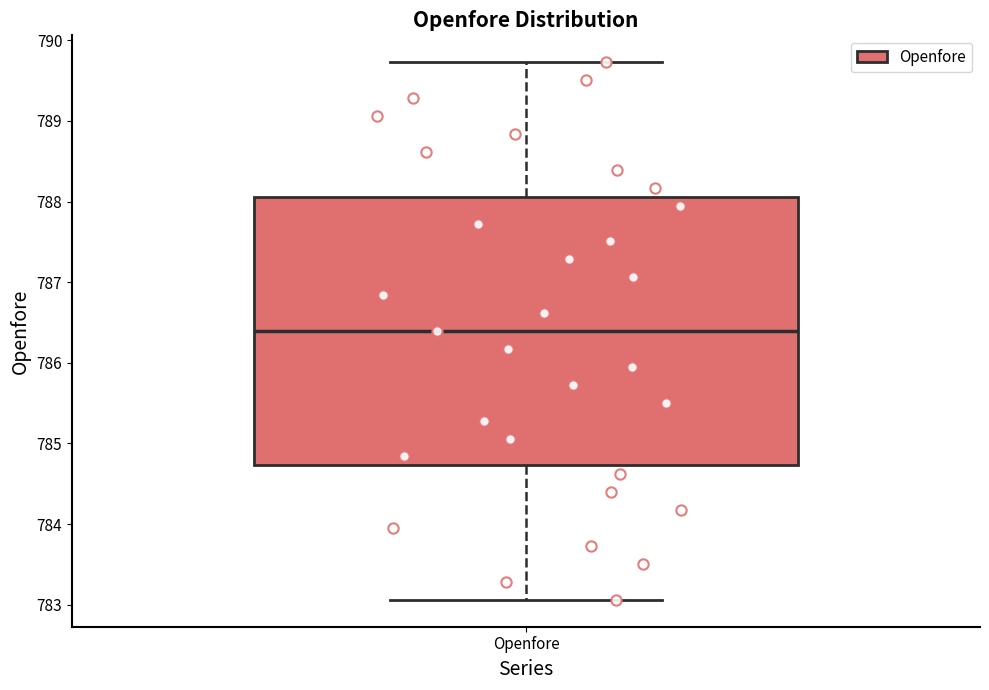

Read this box plot against the y-axis: the position of the median line, the range covered by the box, and the ends of both whiskers. The values are not printed on the chart, so give them approximately, as read against the axis.

median 786.4, box 784.7 to 788.1, whiskers 783.1 to 789.7